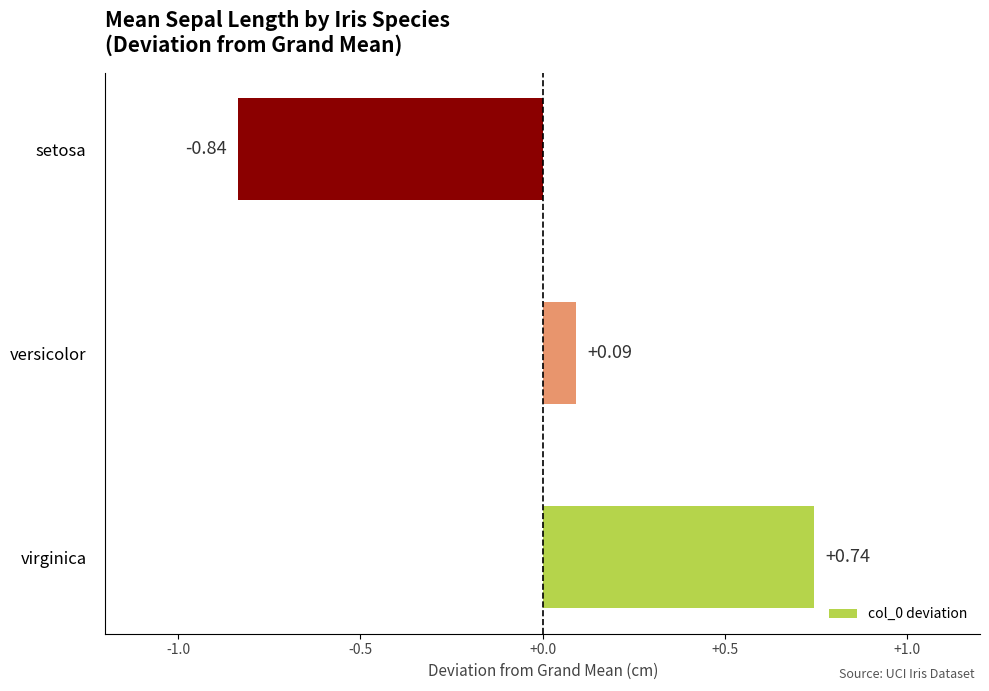

At which category does the chart reach its peak across all series?

virginica